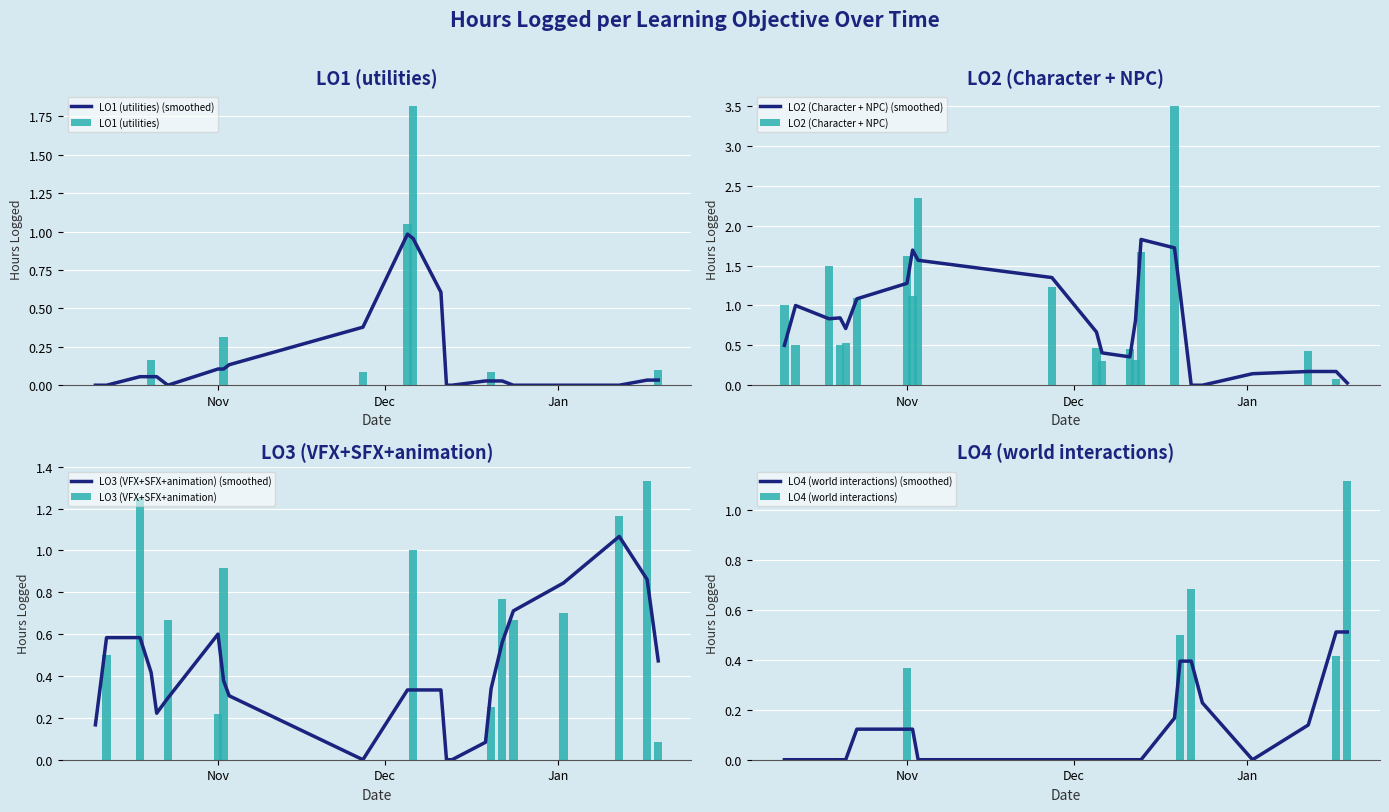

What is the maximum value for LO1 (utilities)?

1.8